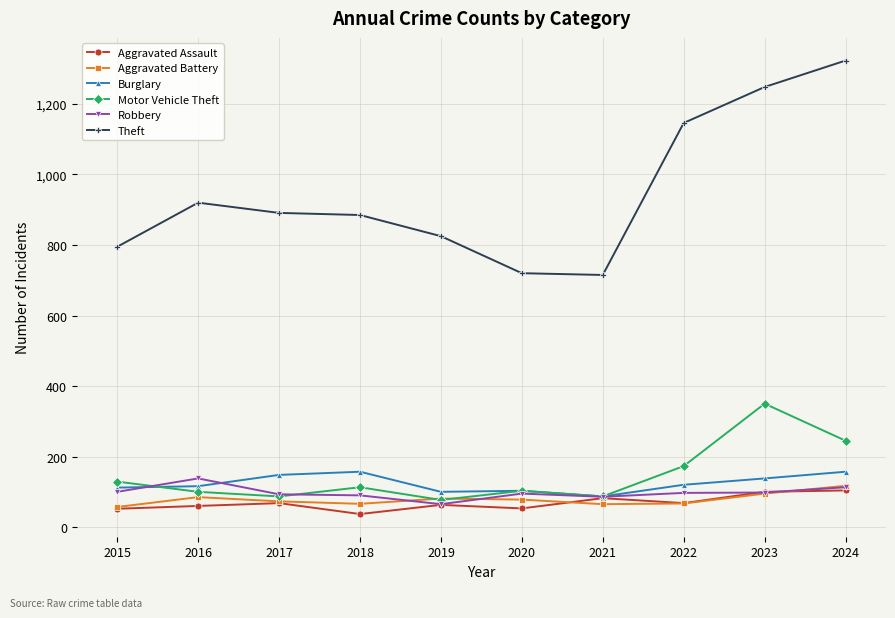

True or false: Theft and Aggravated Battery cross at least once.

False